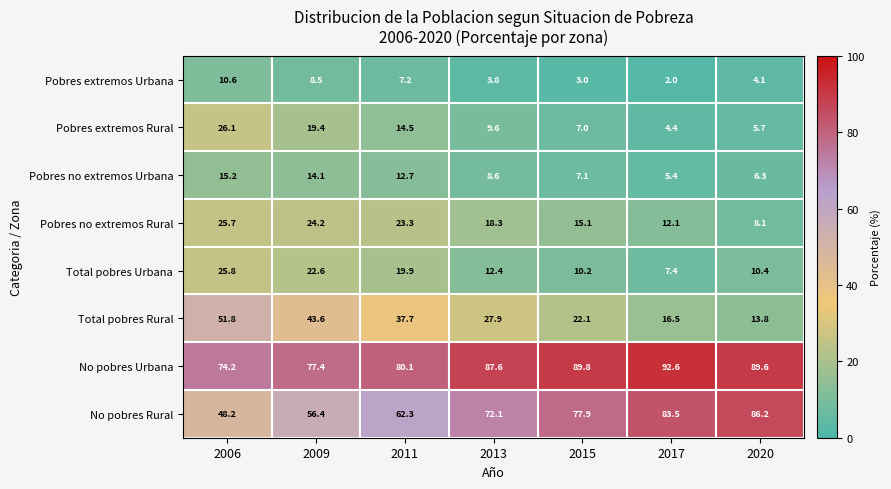

Rank the series at 2020 from lowest to highest value.

Pobres extremos Urbana, Pobres extremos Rural, Pobres no extremos Urbana, Pobres no extremos Rural, Total pobres Urbana, Total pobres Rural, No pobres Rural, No pobres Urbana